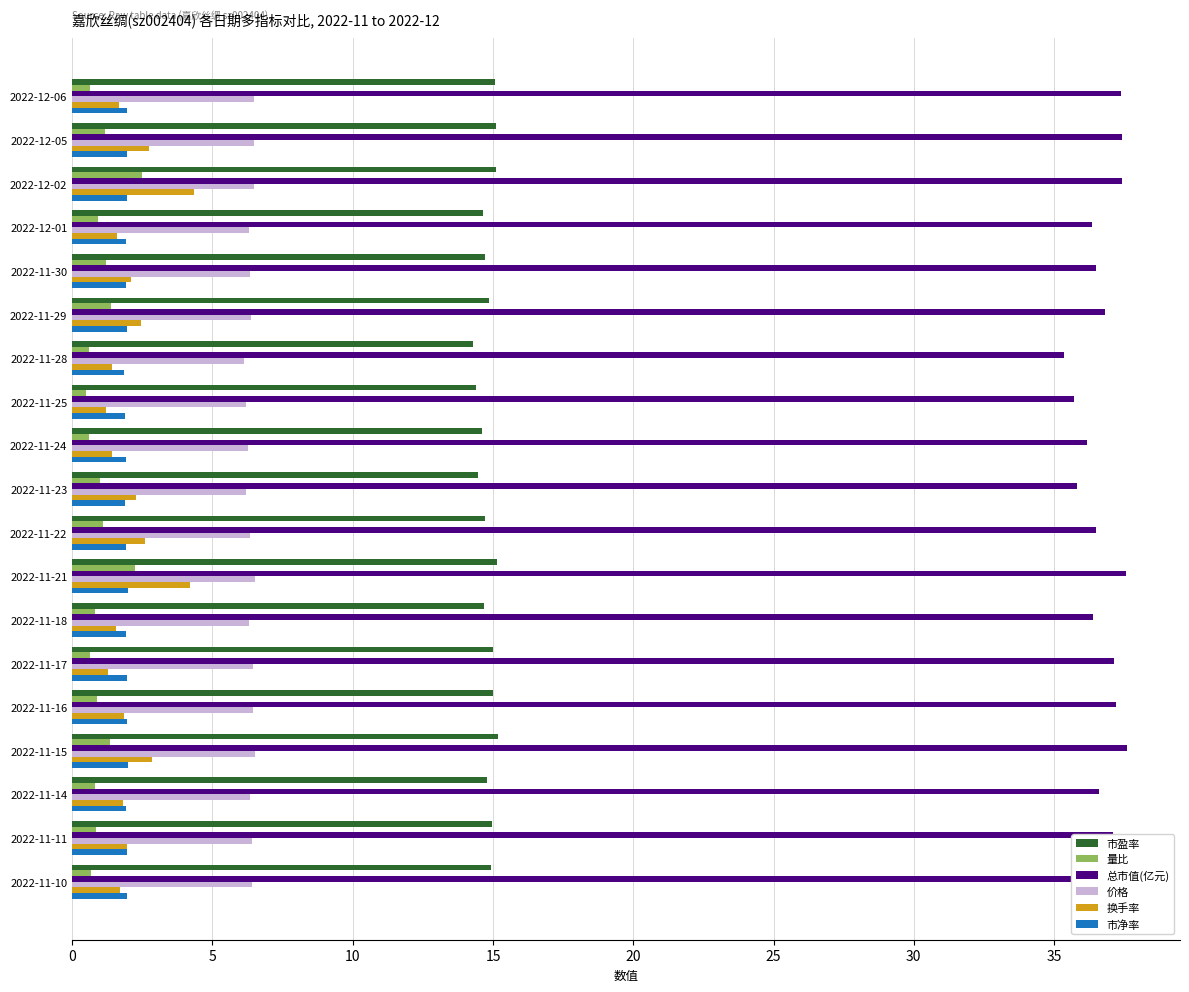

Which series has the largest total across all categories?

总市值(亿元)